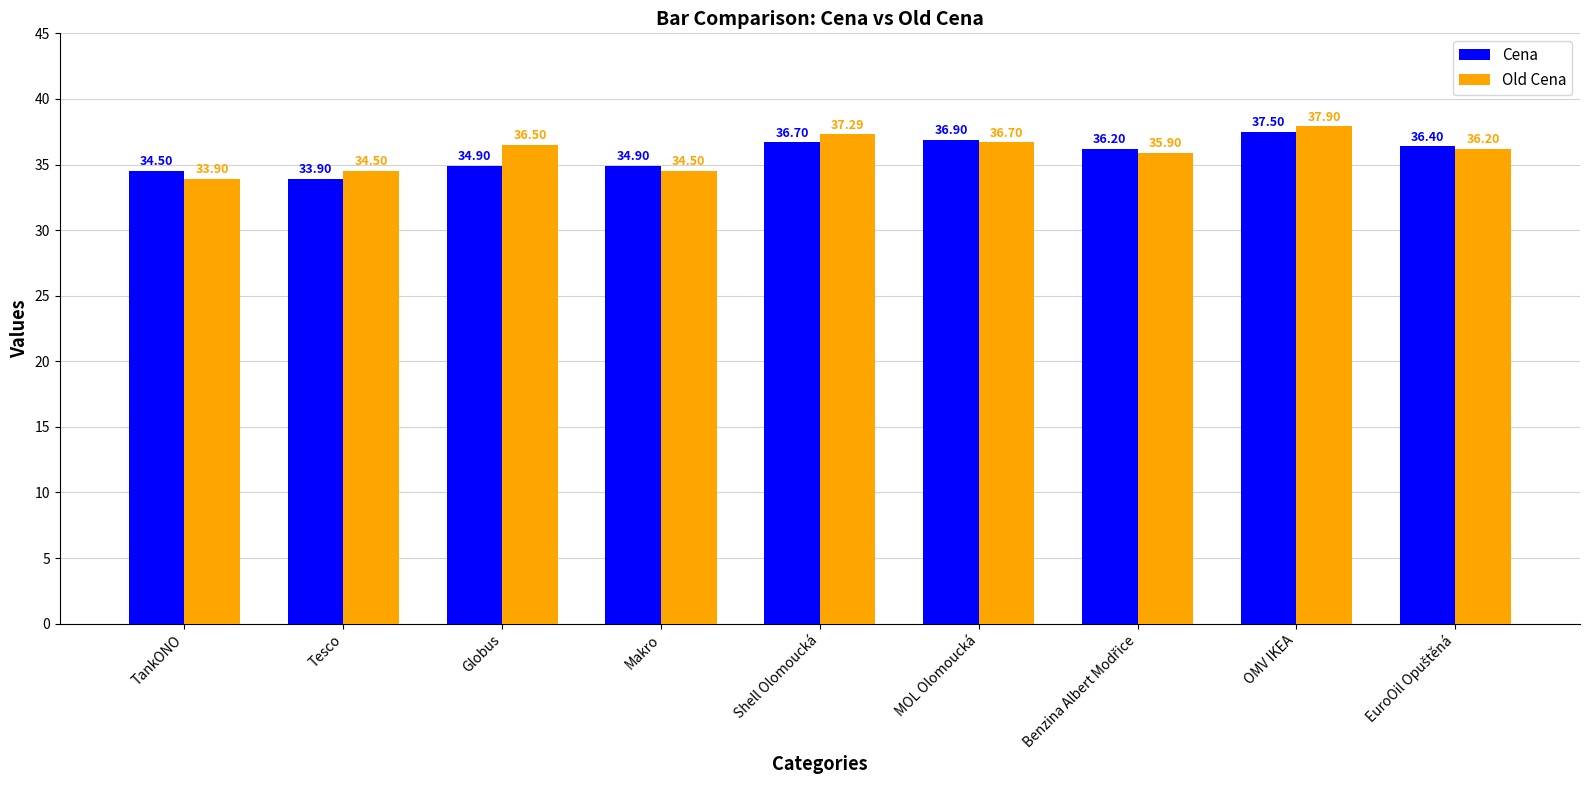

List the series in order of their overall mean, lowest first.

Cena, Old Cena